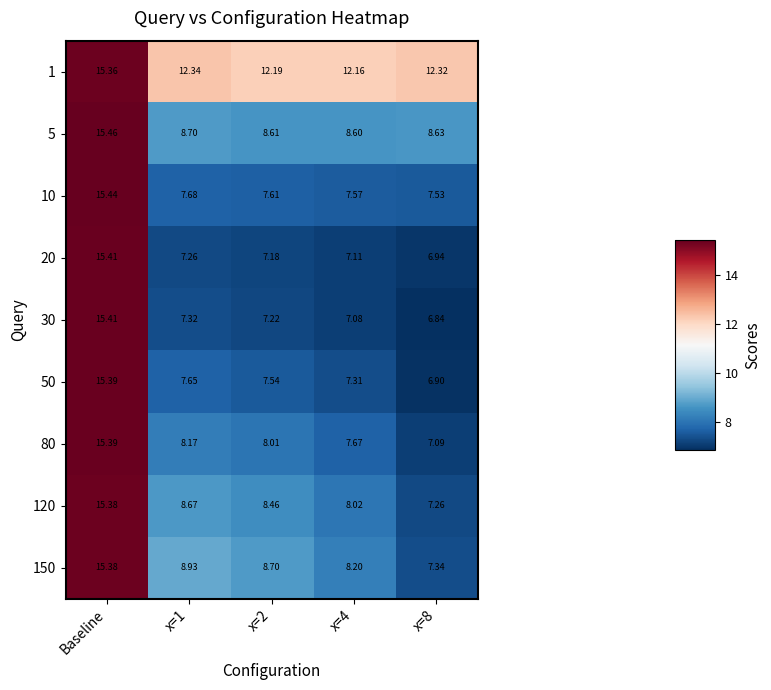

Which series has the widest spread of values?

30